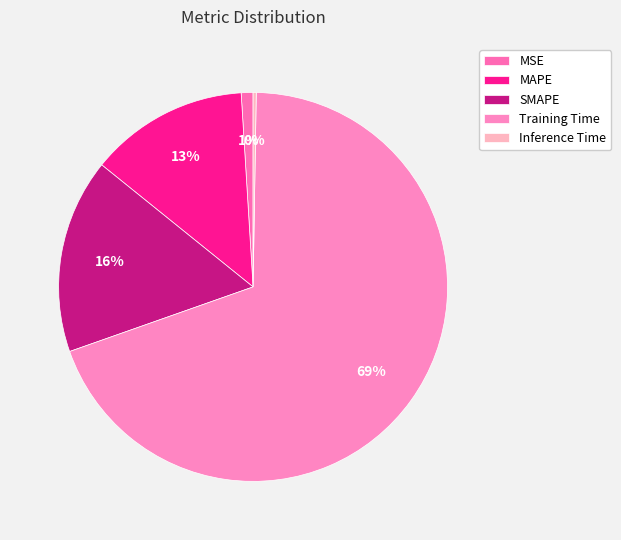

The SMAPE slice represents 25% of the pie. True or false?

False